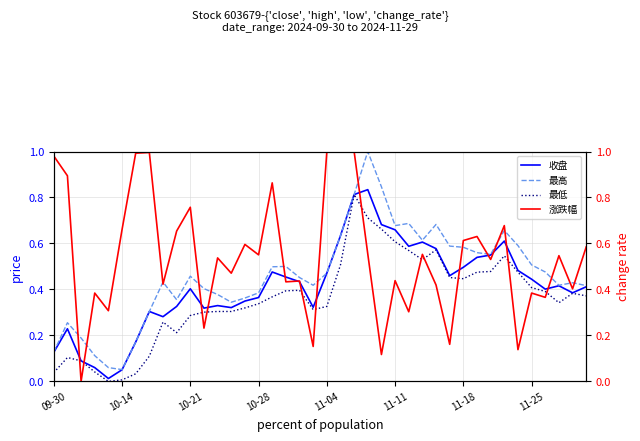

What is the maximum value for 最高?

1.0